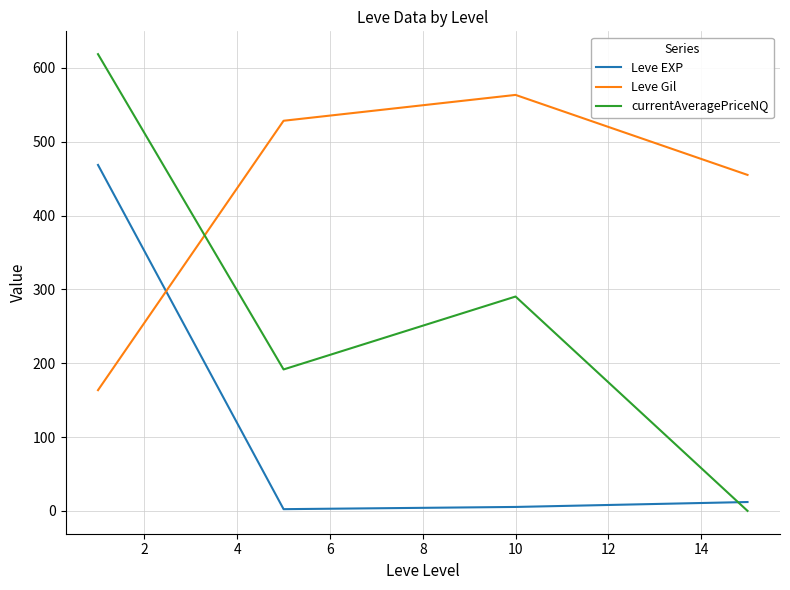

Which series has the largest range (max minus min)?

currentAveragePriceNQ